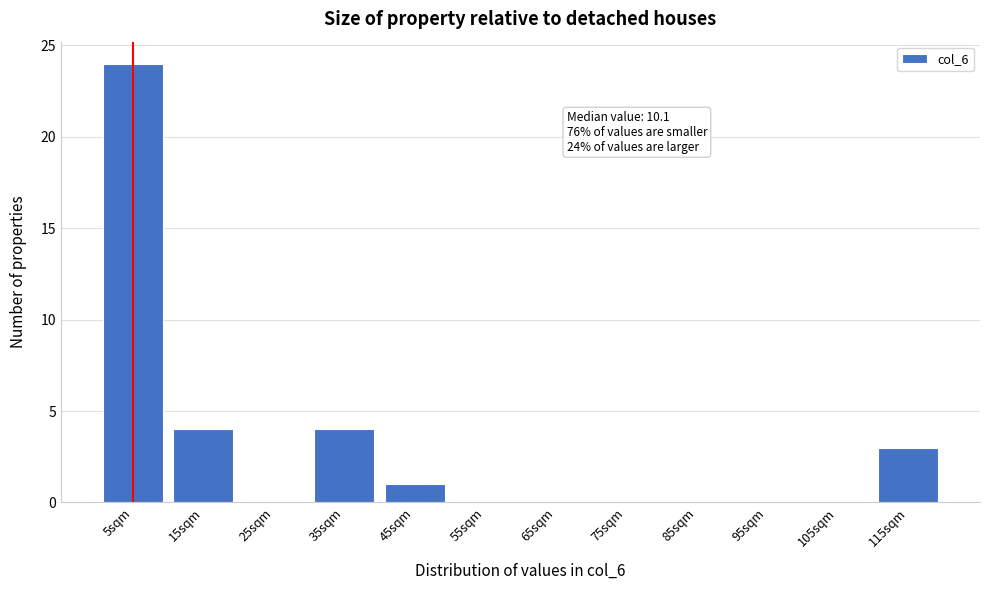

Reading left to right, extract all data points from this chart.

5sqm=24	15sqm=4	25sqm=0	35sqm=4	45sqm=1	55sqm=0	65sqm=0	75sqm=0	85sqm=0	95sqm=0	105sqm=0	115sqm=3